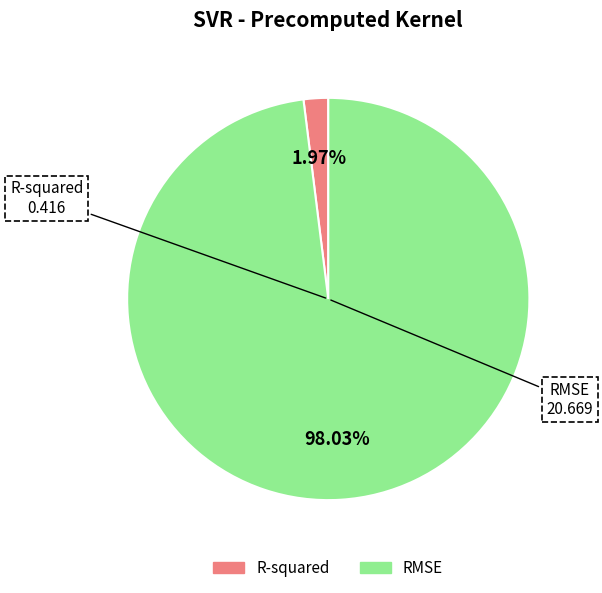

To the nearest percent, what is the difference between the RMSE and R-squared slice percentages?

96%